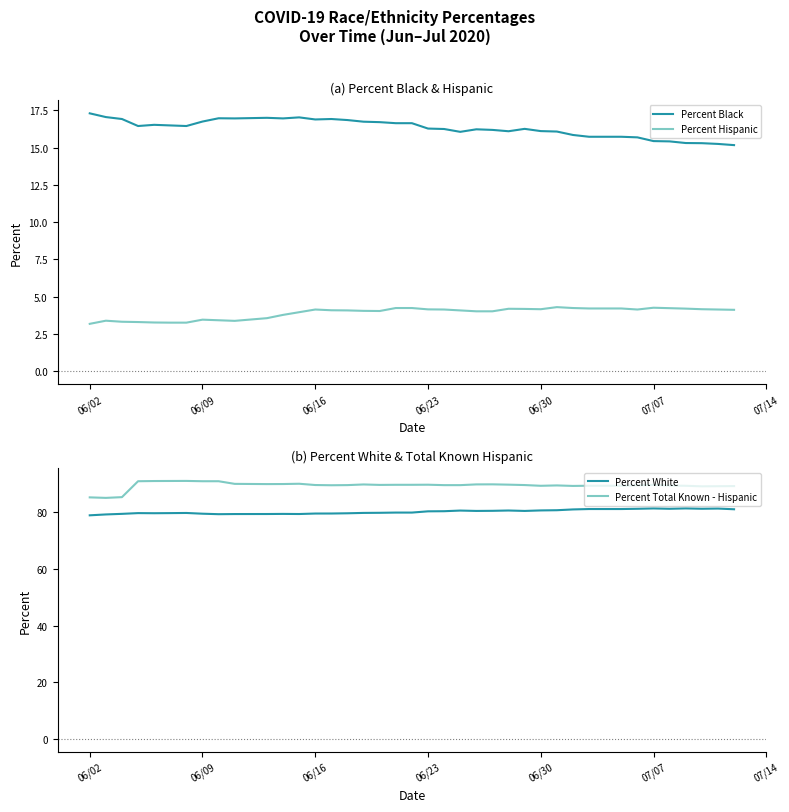

What is the difference between the maximum and second lowest values in the Percent Black series?

2.0